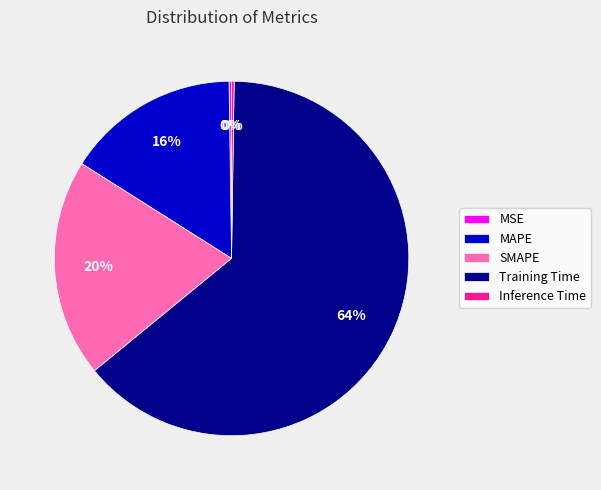

Is the sum of MAPE and Training Time greater than half?

Yes